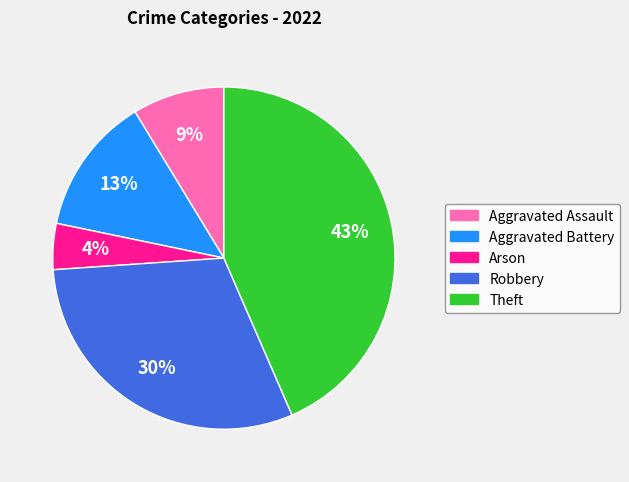

Combined, do Robbery and Aggravated Assault account for over 50%?

No